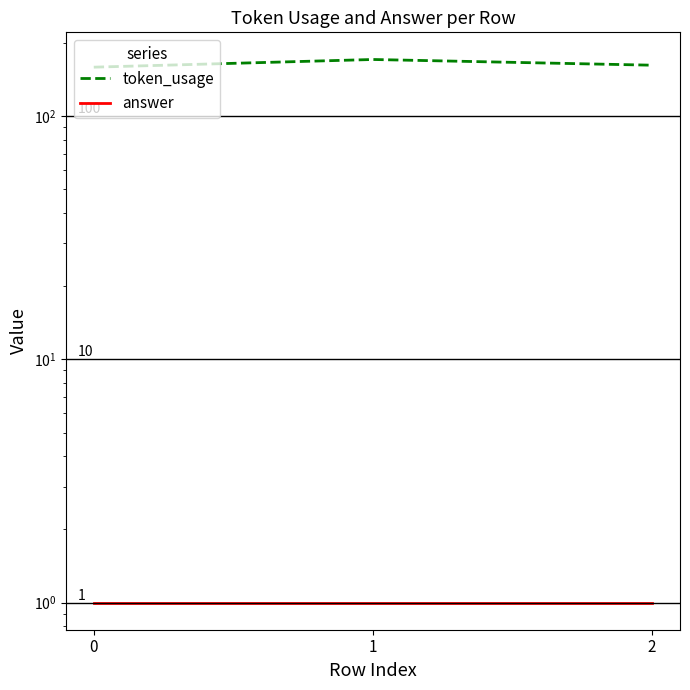

What is the value of the token_usage point at the 1st from the left?

159